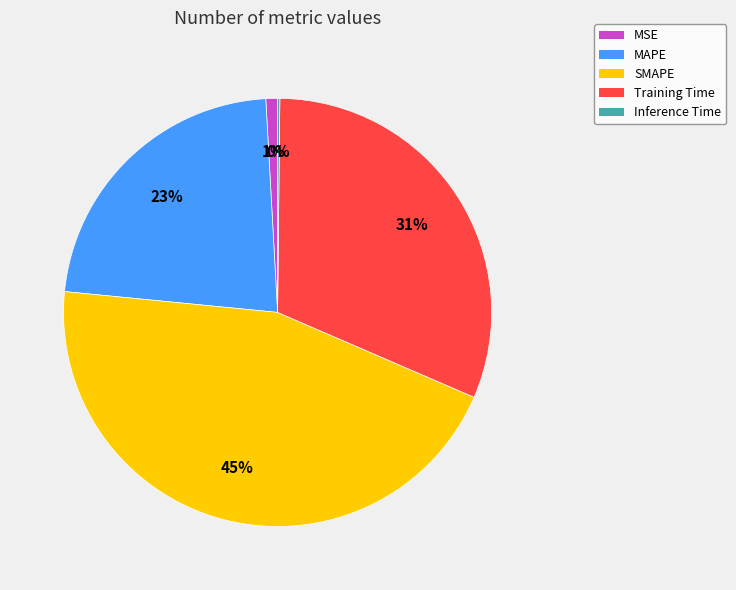

The SMAPE slice represents 33% of the pie. True or false?

False